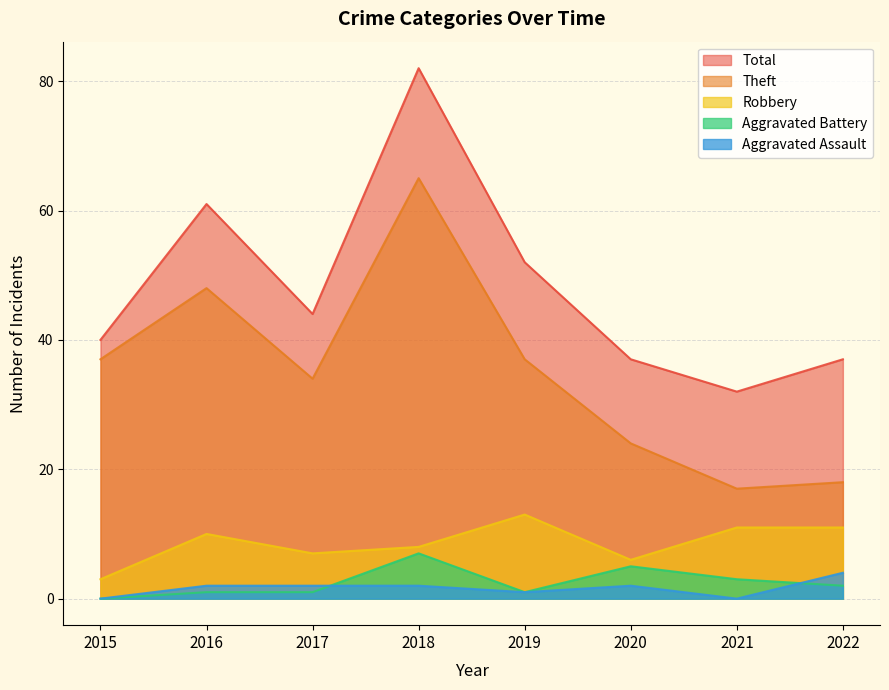

True or false: Robbery has a value of 11 at 2022.

True